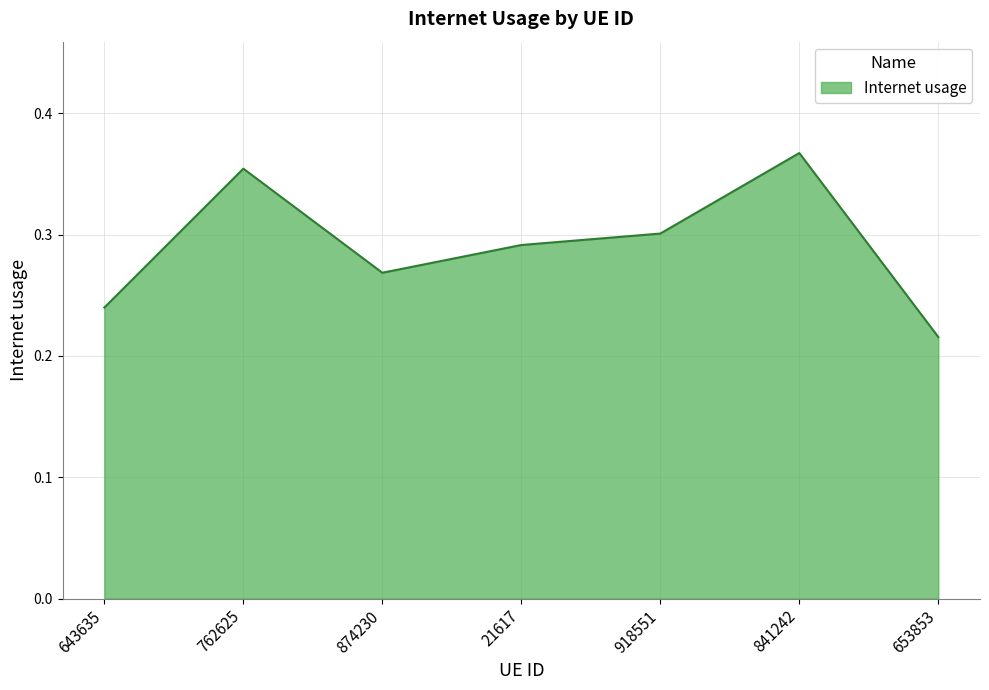

What is the sum of all values?

2.0